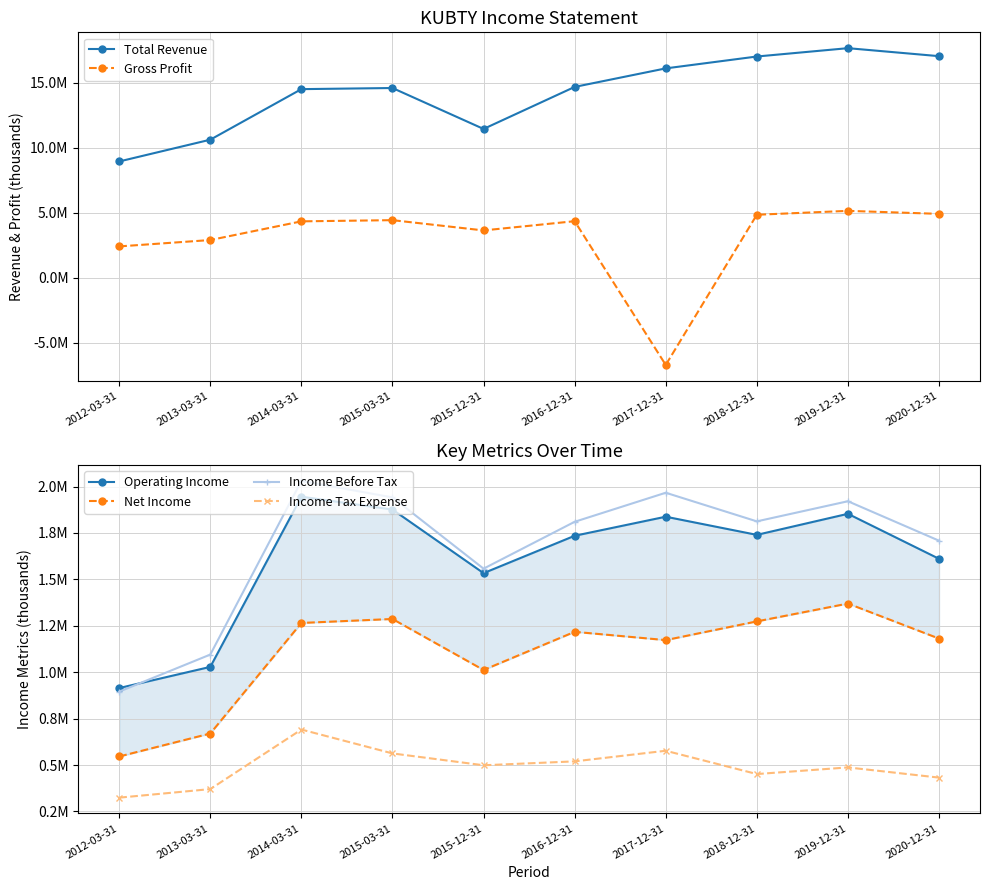

What are all the series names shown in the legend?

Total Revenue, Gross Profit, Operating Income, Net Income, Income Before Tax, Income Tax Expense